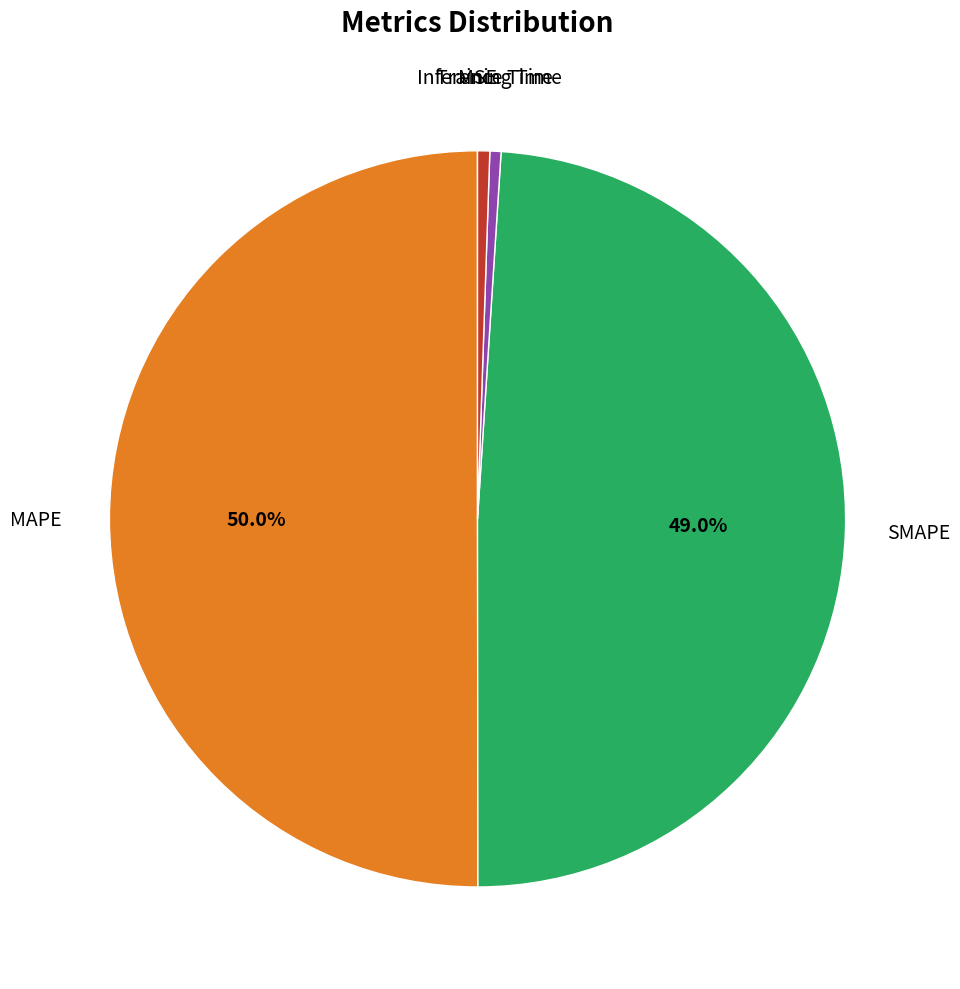

Which category accounts for the majority?

MAPE